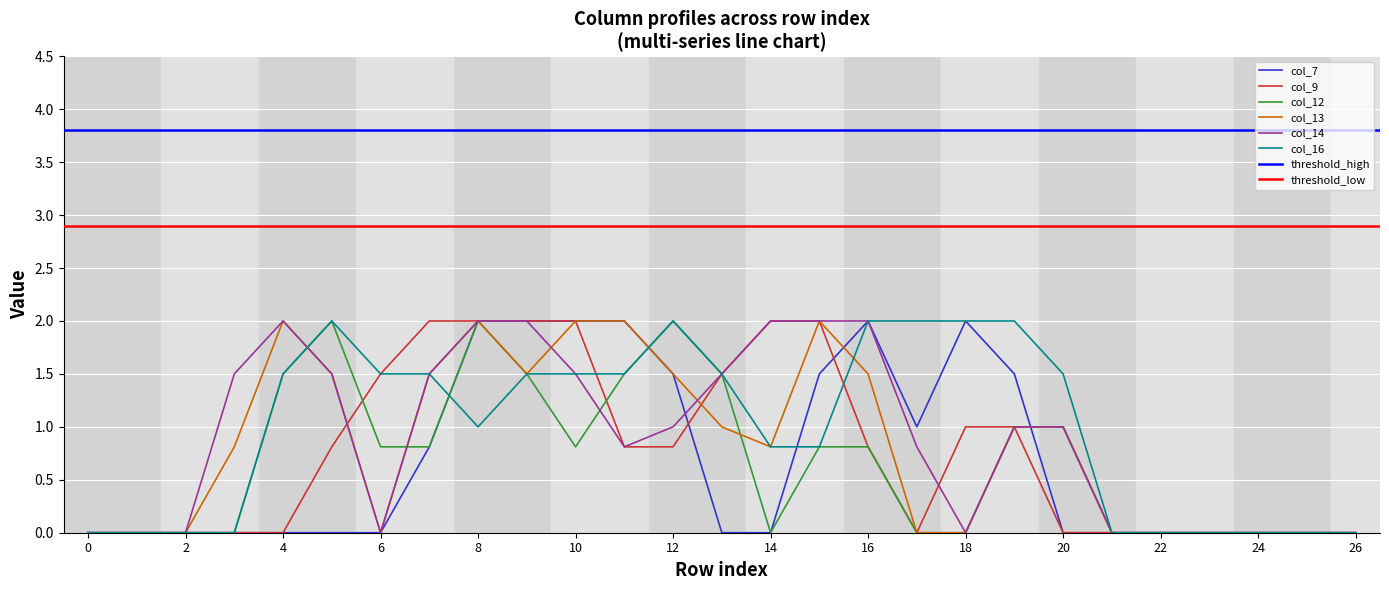

The col_9 series shows 0.0 at 3. True or false?

True